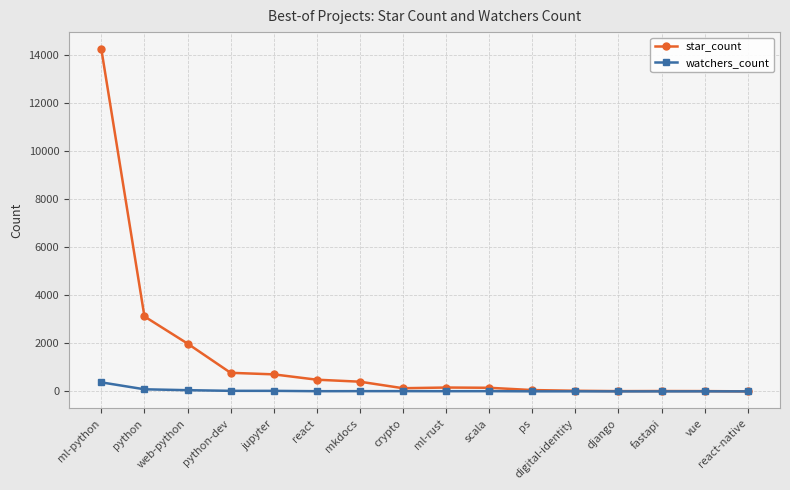

Which series has the largest range (max minus min)?

star_count